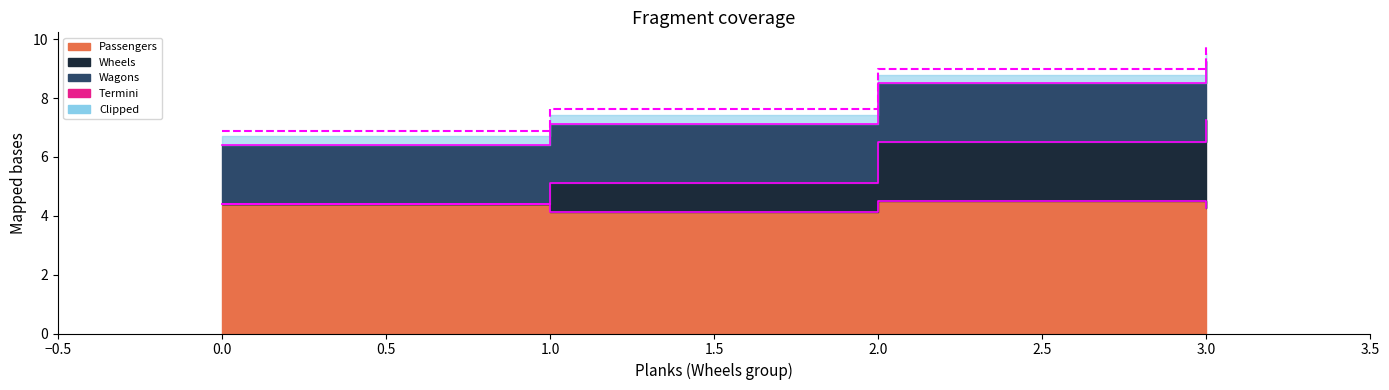

List the labels in order of Termini value, smallest first.

0.0, 1.0, 2.0, 3.0